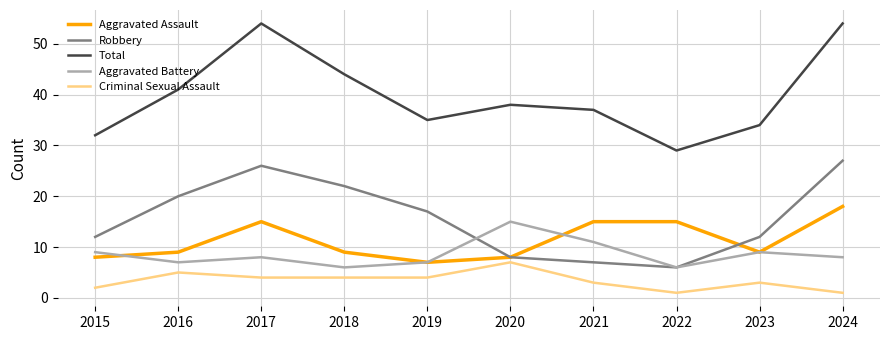

Which series has the largest total across all categories?

Total